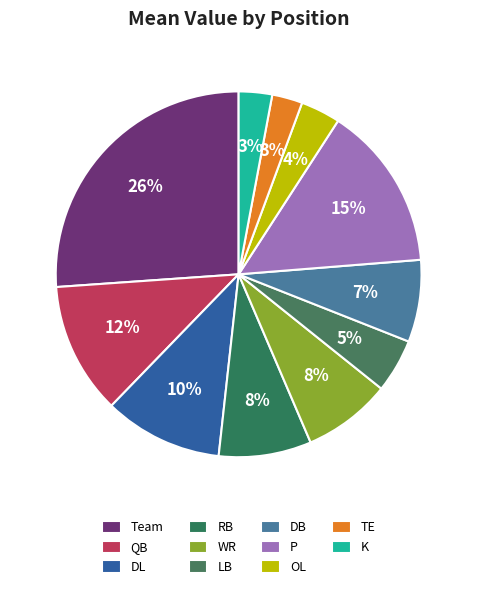

Count the number of slices in the pie.

11